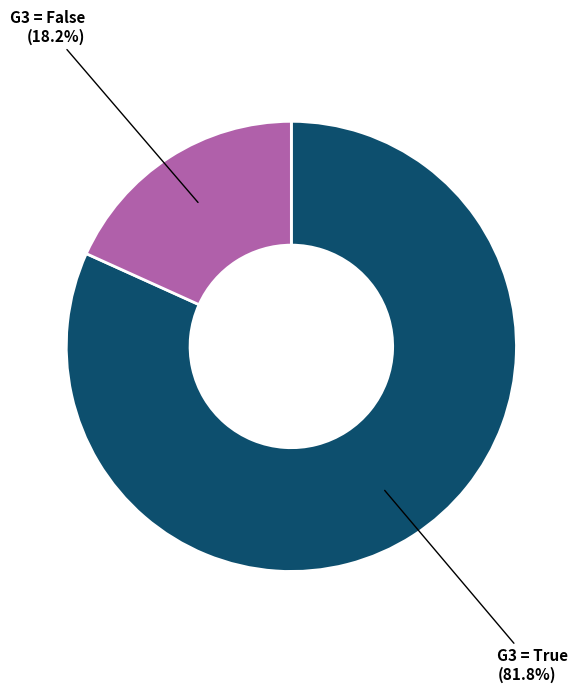

Does any single category account for the majority?

Yes